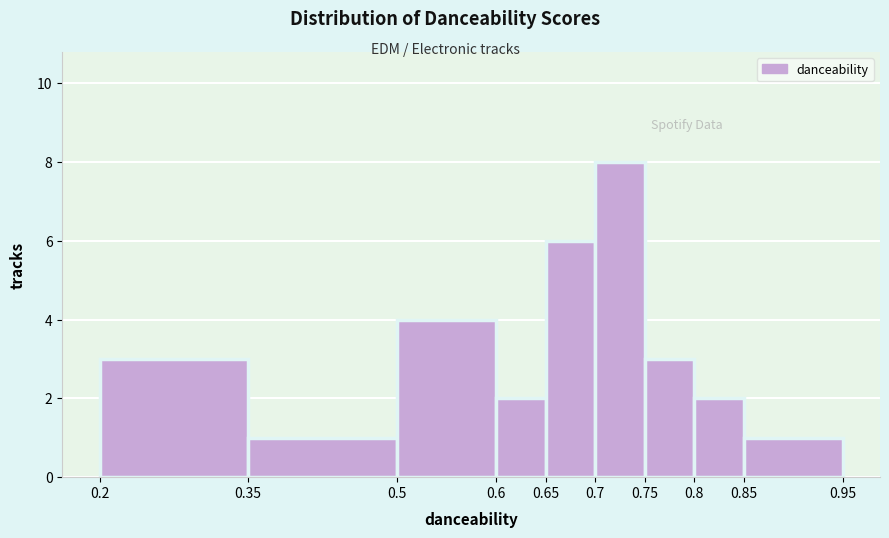

What is the height of the bar covering 0.8 to 0.85 on the x-axis? The values are not printed on the chart, so give them approximately, as read against the axis.

2